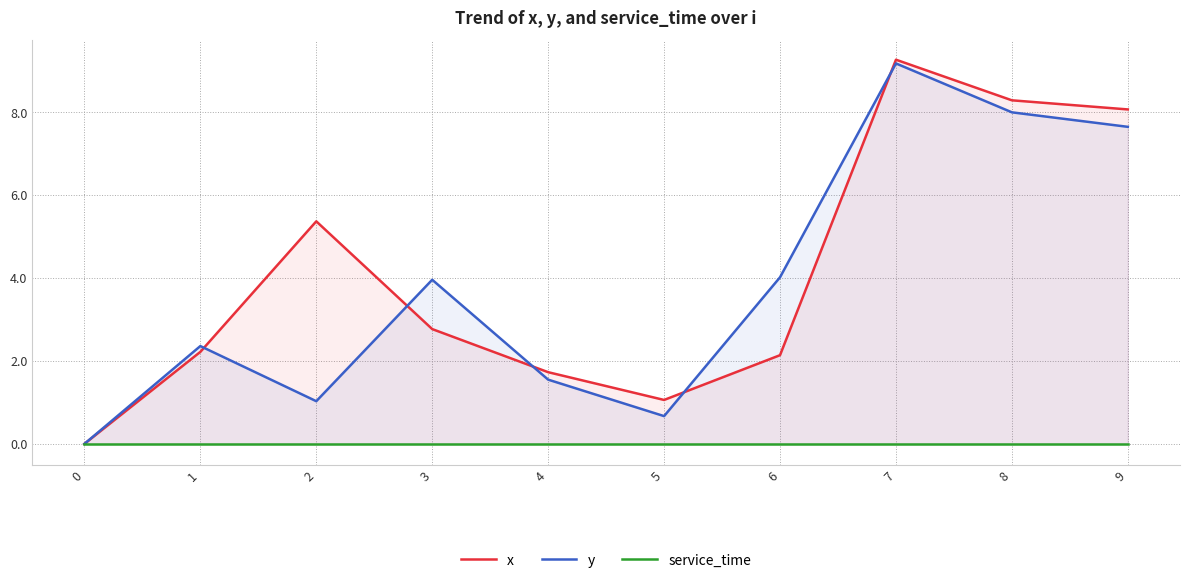

At which category is the sum across all series the highest?

7